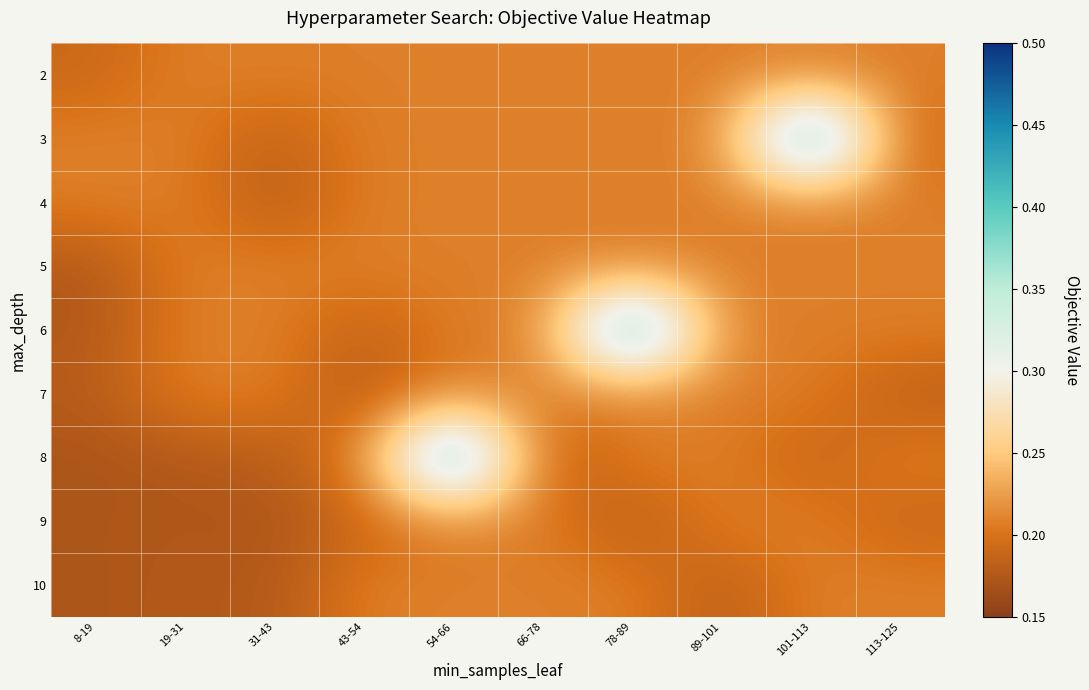

At how many categories does at least one series exceed 0?

10